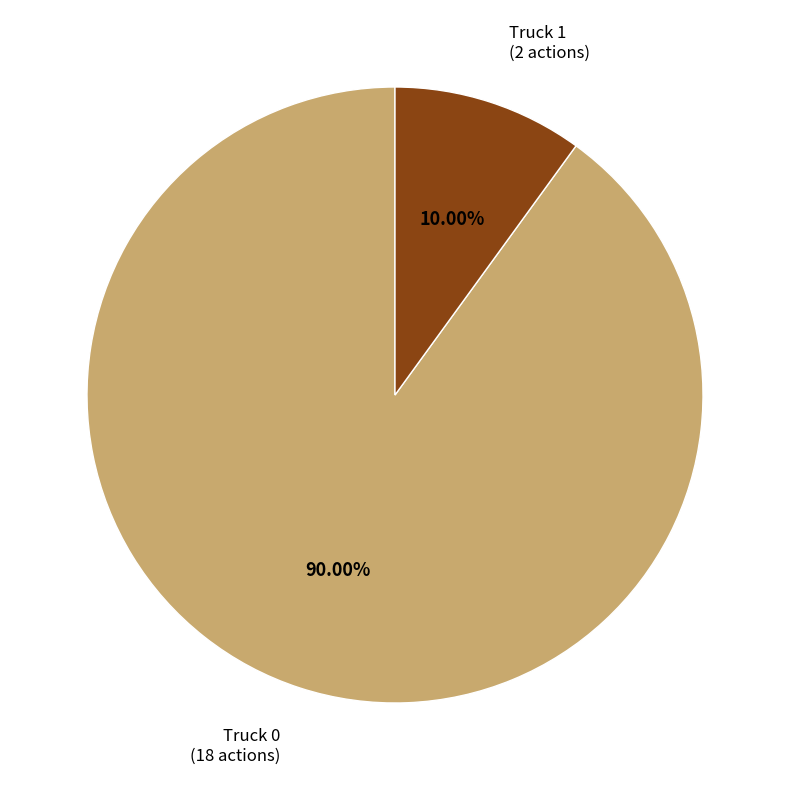

Is there a majority slice in this chart?

Yes